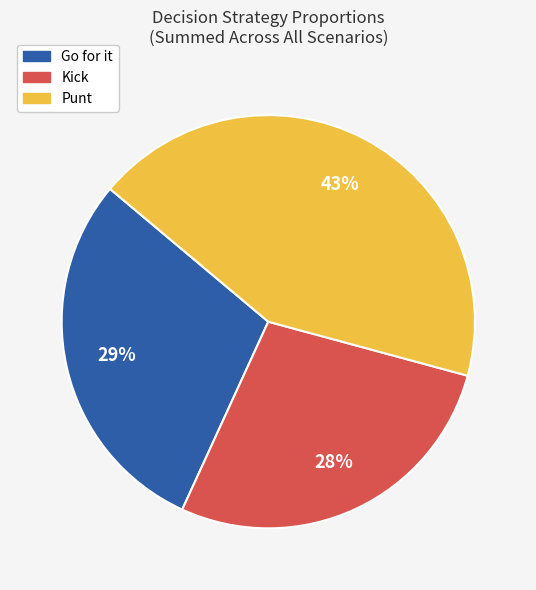

To the nearest percent, what is the difference between the largest and smallest slice percentages?

15%